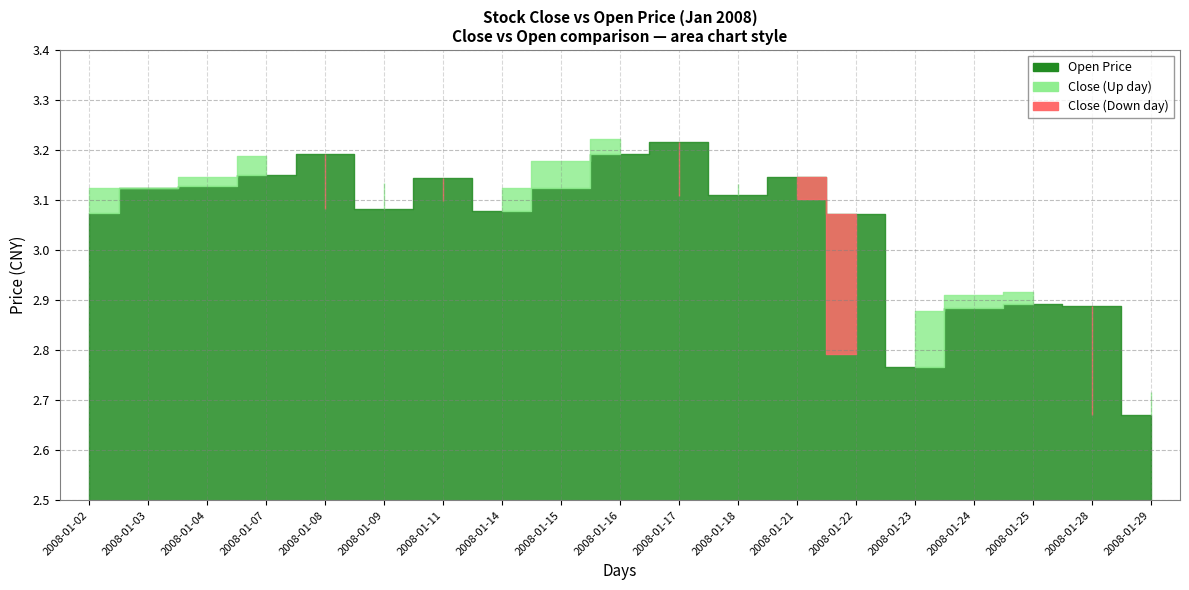

What is the difference between the second highest and second lowest values in the open series?

0.4